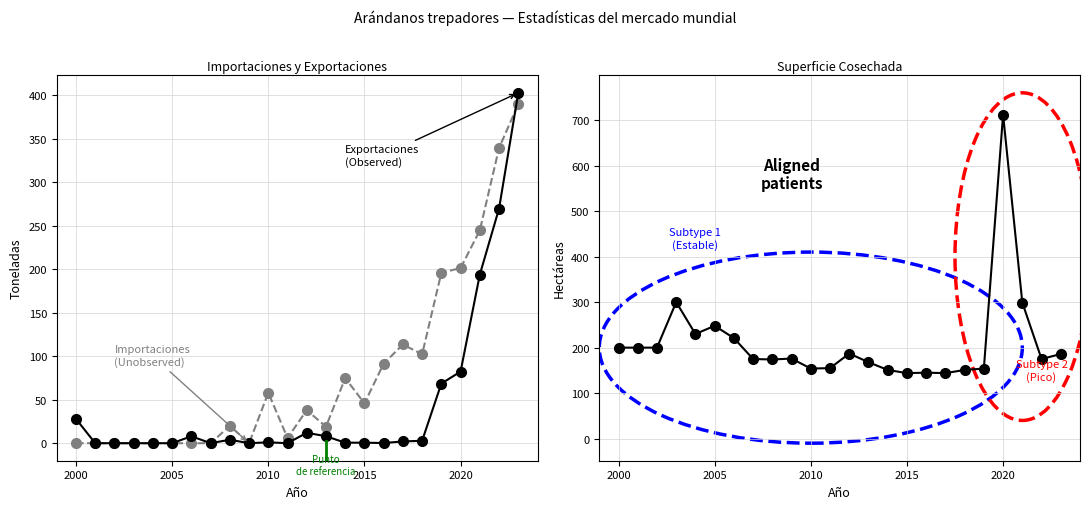

List the series in order of their peak value, lowest first.

Importaciones, Exportaciones, Superficie cosechada